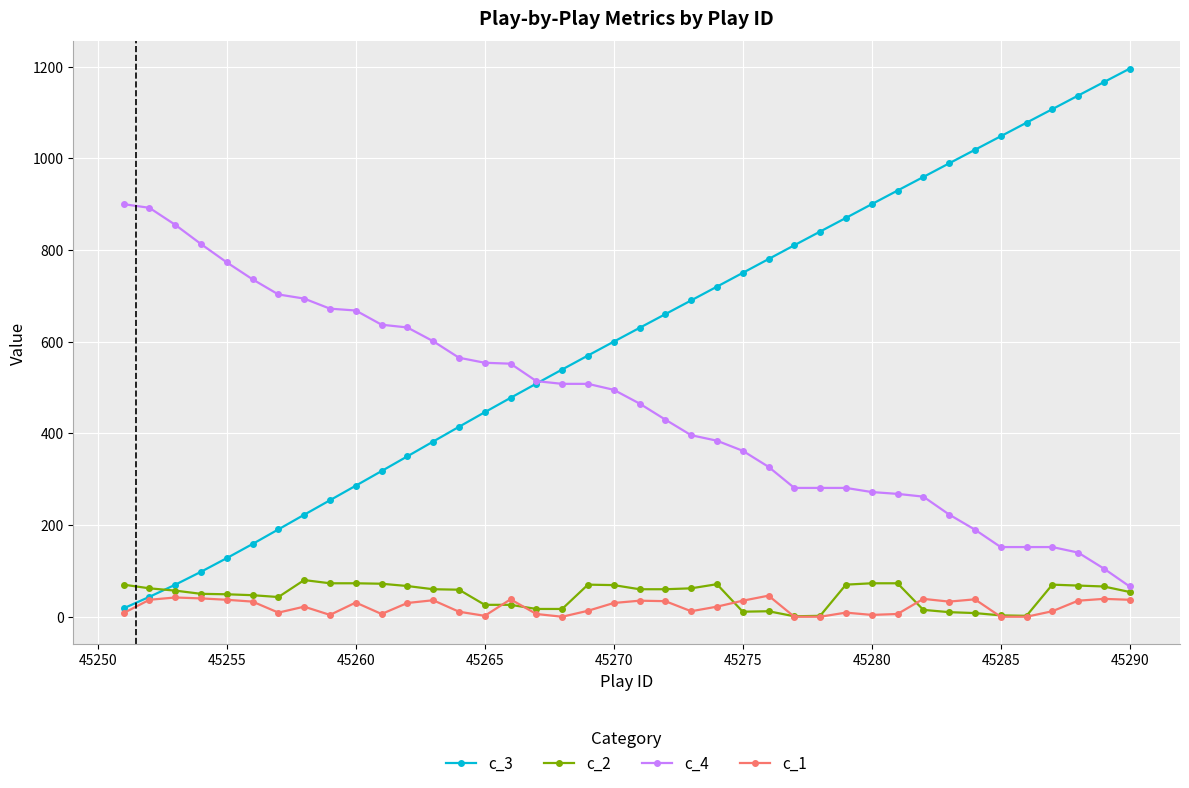

What is the maximum value shown in the chart?

1195.6